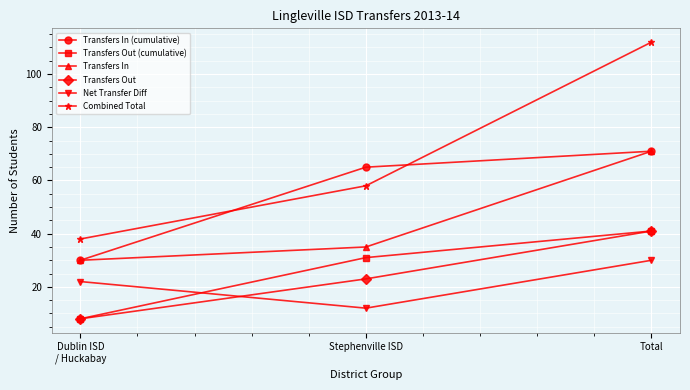

Which series changed the most between Dublin ISD
/ Huckabay and Total?

Combined Total